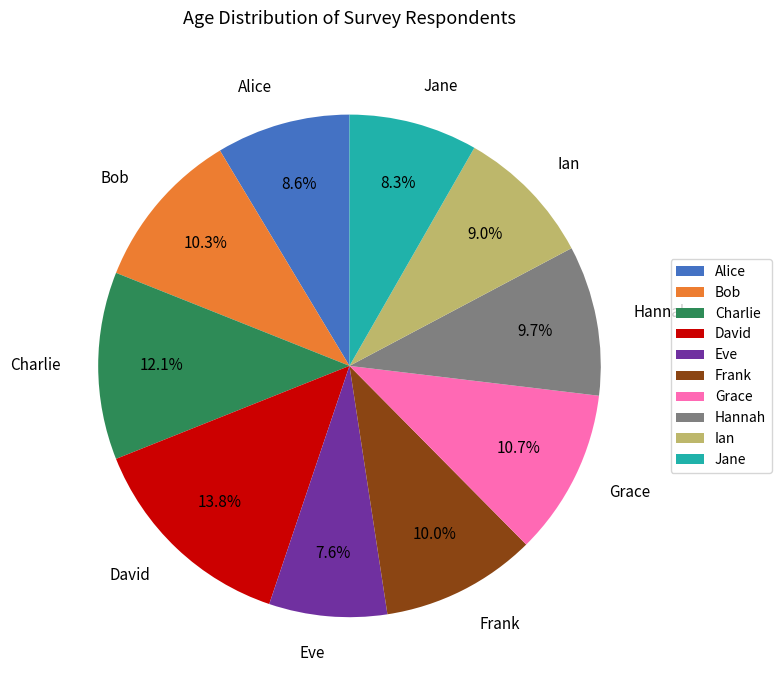

Which category has the biggest portion of the pie?

David